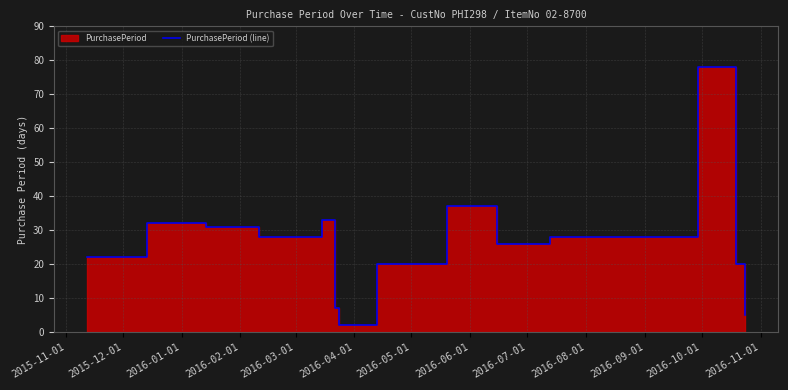

Which label corresponds to the smallest value in the chart?

2016-05-01